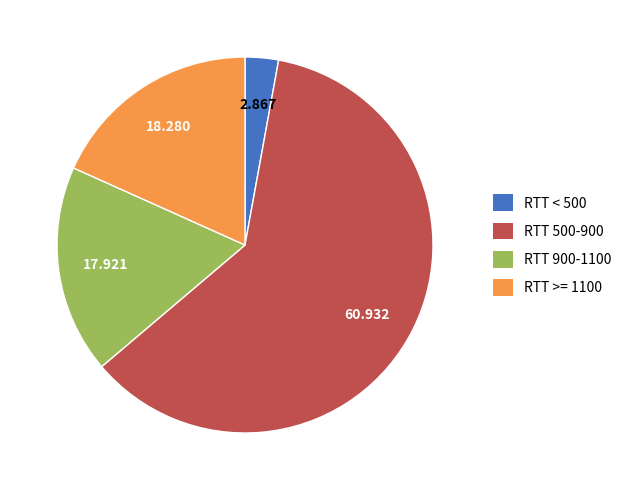

Does any single category account for the majority?

Yes